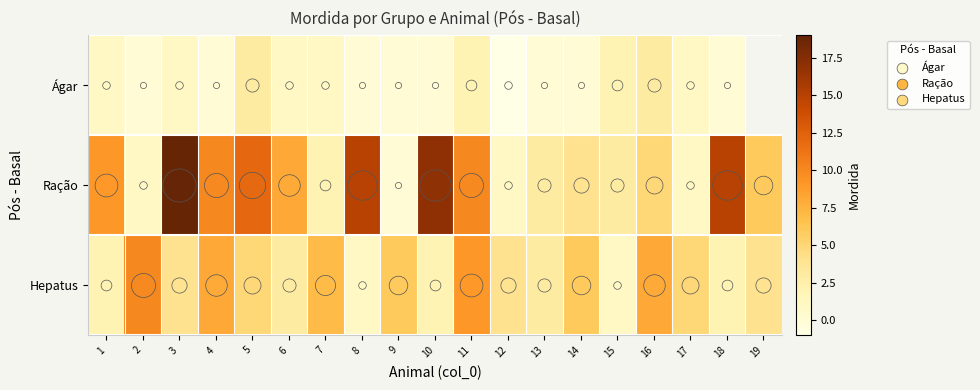

Count the number of data series in this chart.

3